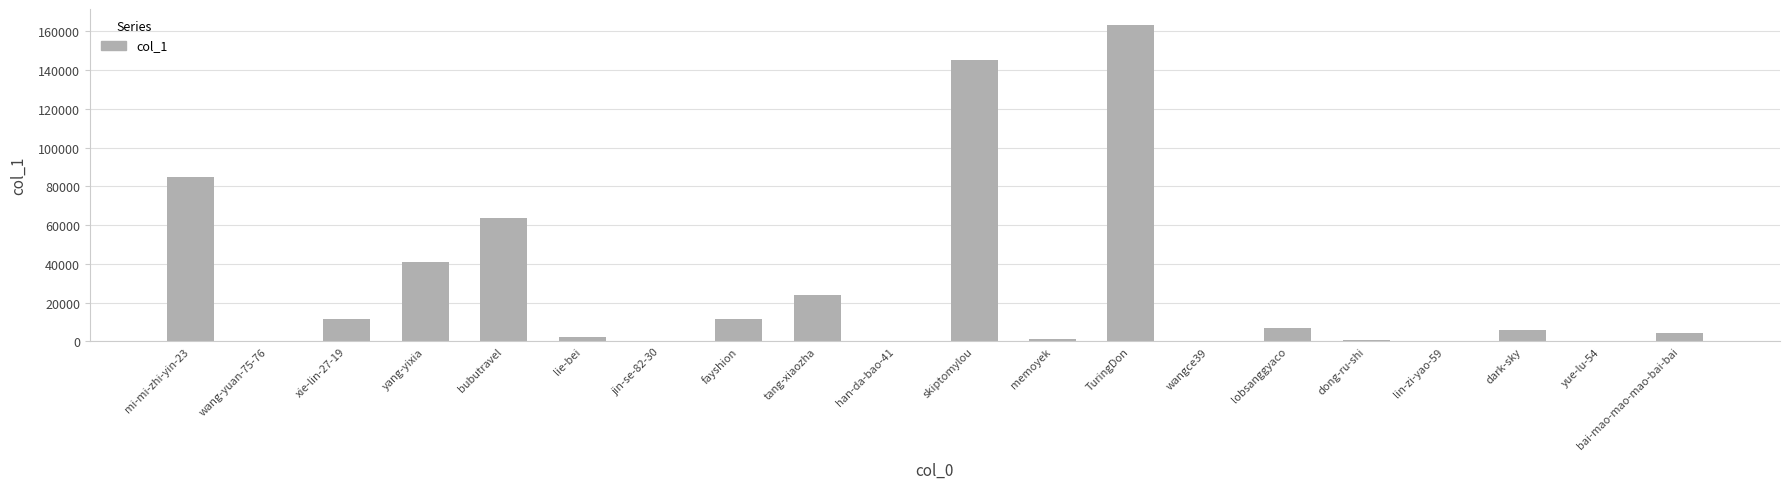

Is it true that the value at fayshion is 11578?

True